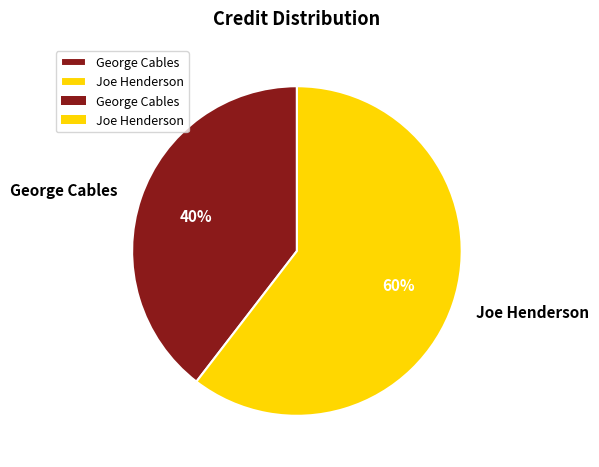

Is Joe Henderson the majority of the pie?

Yes